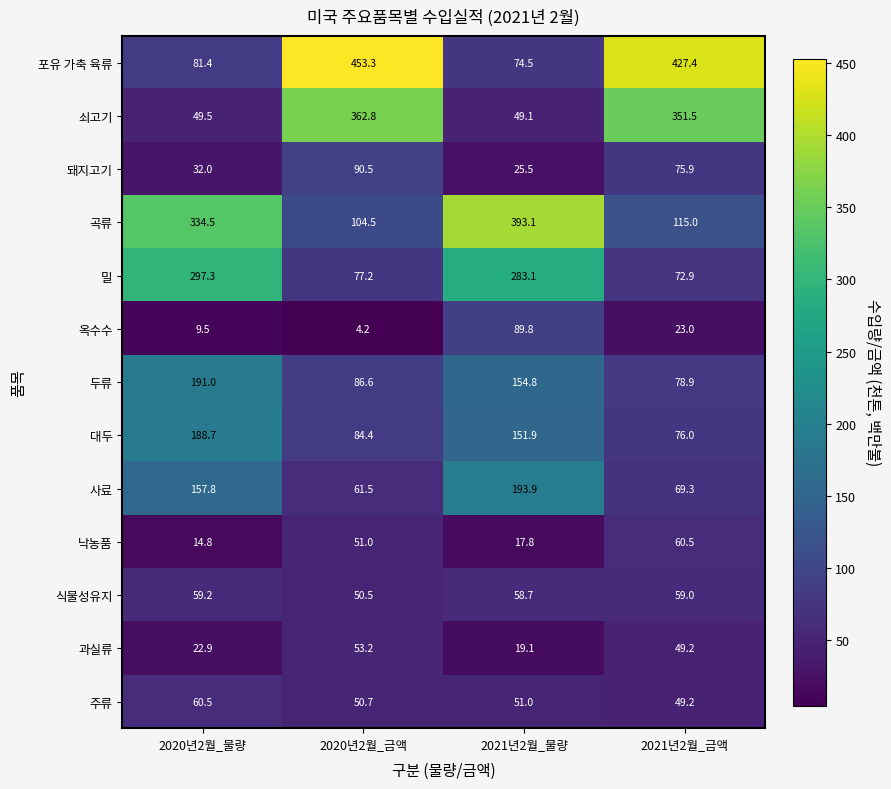

The value of 옥수수 at 2021년2월_물량 is 89.8. True or false?

True